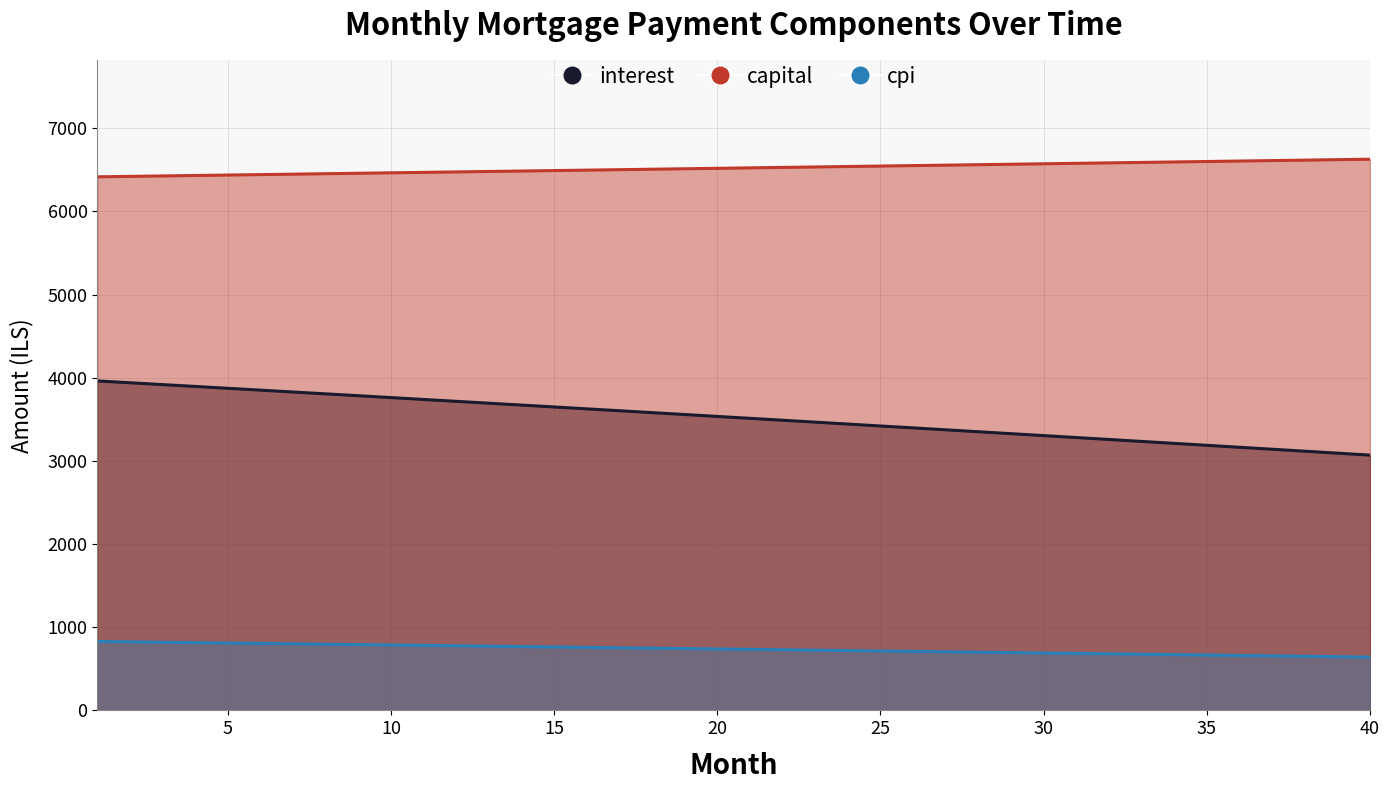

How many values in the interest series are below 3534?

20